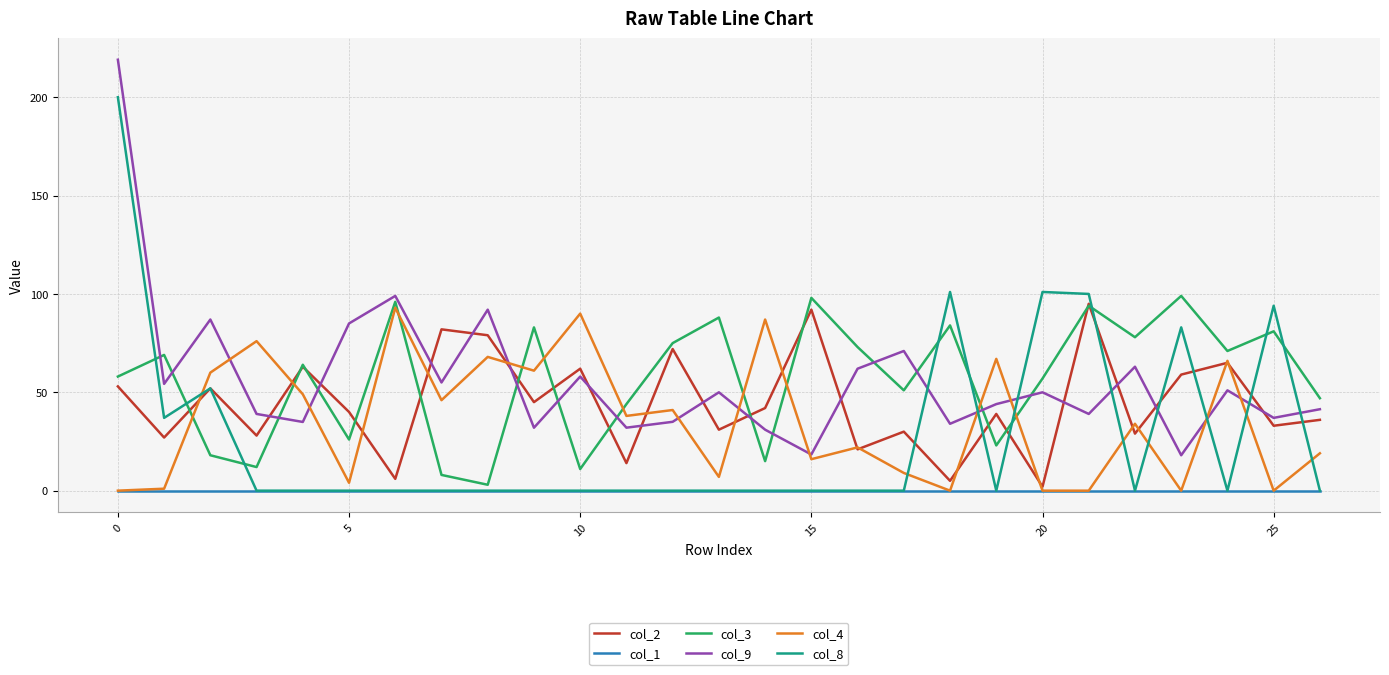

Which series ends up on top after the final intersection of col_3 and col_8?

col_3